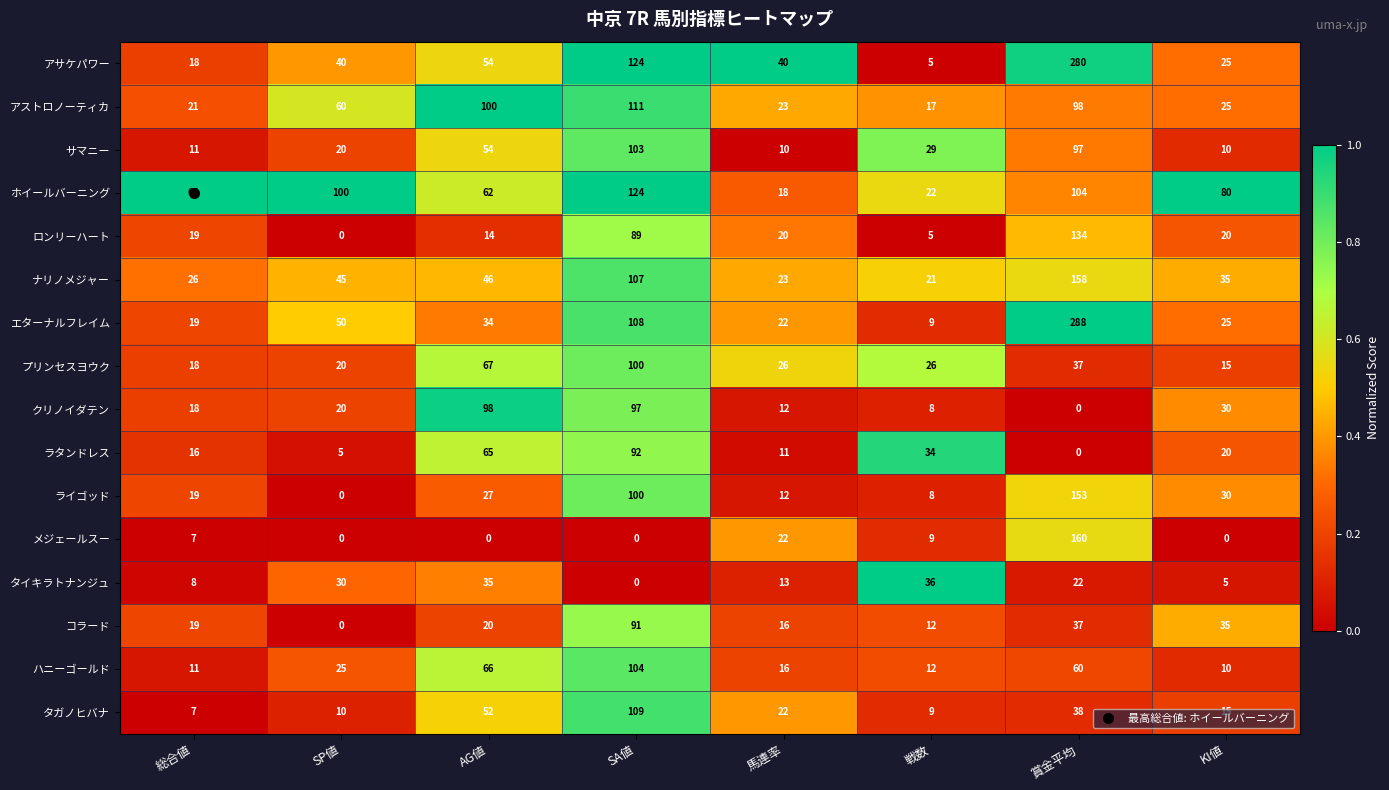

Which series changed the most between SP値 and AG値?

クリノイダテン